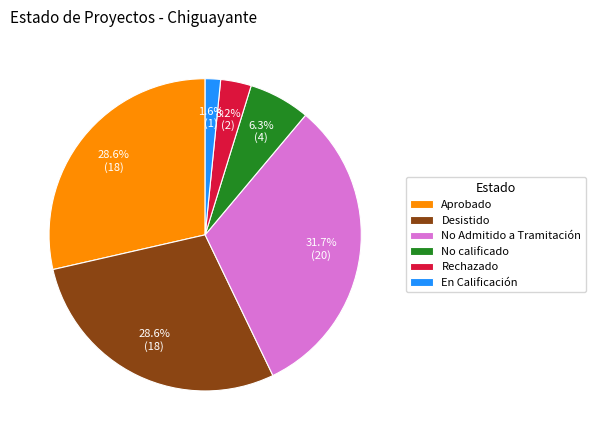

What is the total percentage of Aprobado and No Admitido a Tramitación?

60.3%